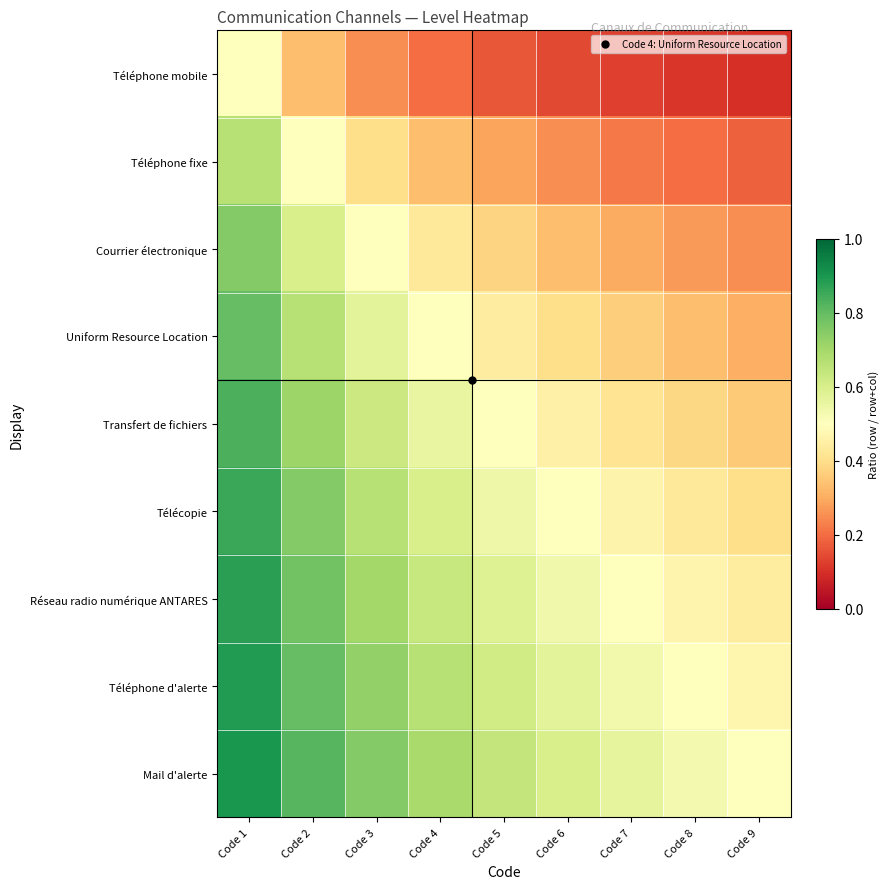

Which category has the highest value across all series?

Code 1